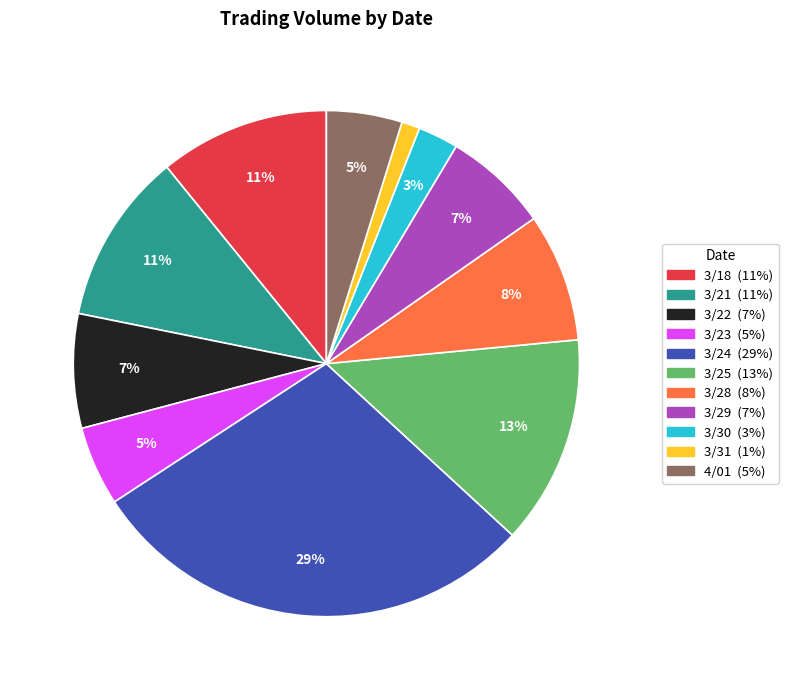

To the nearest percent, what is the difference between the largest and smallest slice percentages?

28%